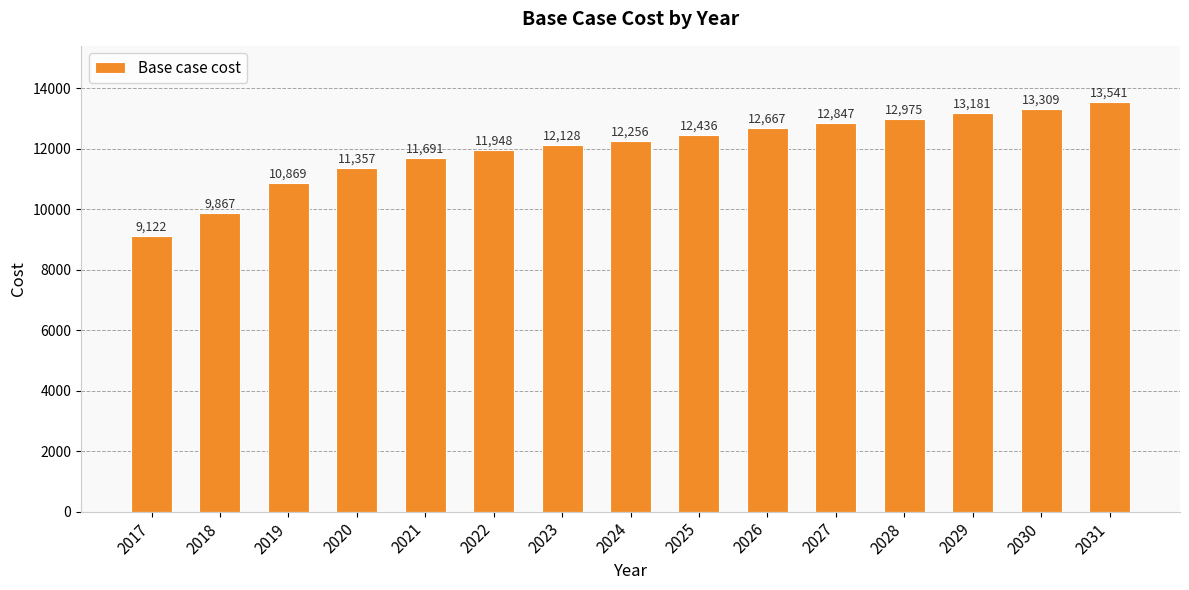

What value does the data have at 2022?

11947.9